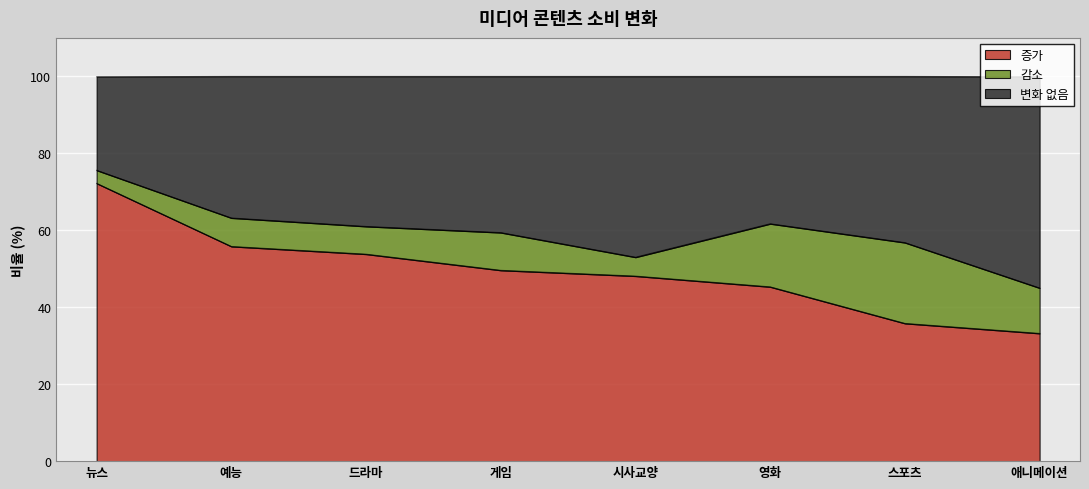

What is the total value across all series at 드라마?

100.0